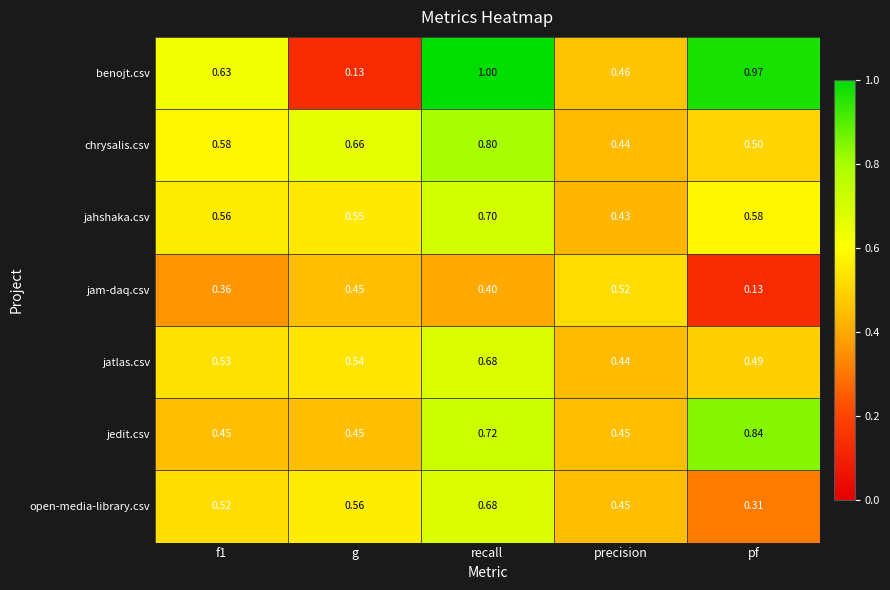

Which series has the widest spread of values?

benojt.csv